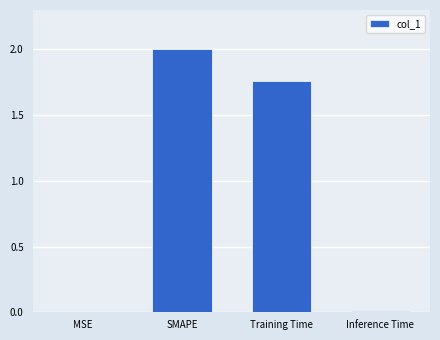

The chart shows a value of 2.3 at Training Time. True or false?

False